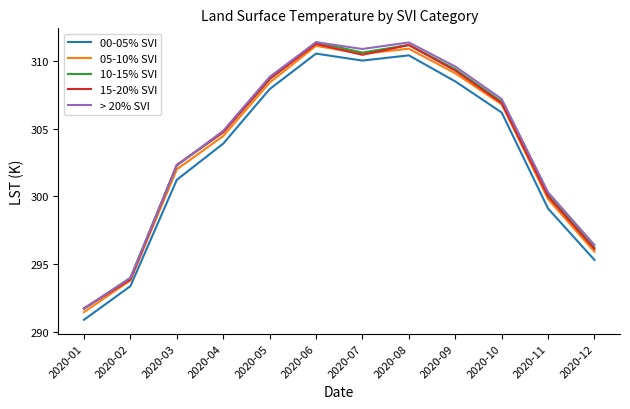

What is the difference between the highest and lowest values at 2020-02?

0.6